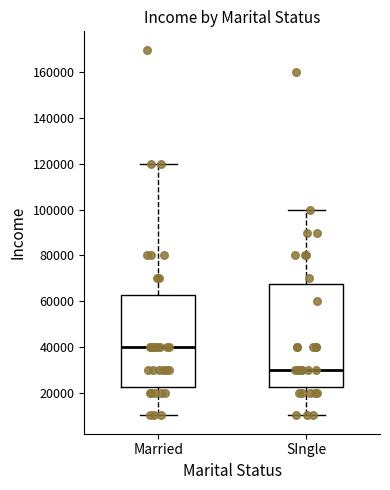

Reading left to right, transcribe this box plot: for each box, give where its median line is, the range the box spans, and where its two whiskers end, as read against the y-axis. The values are not printed on the chart, so give them approximately, as read against the axis.

Married: median 40000, box 22000 to 62000, whiskers 10000 to 120000
SIngle: median 30000, box 22000 to 68000, whiskers 10000 to 100000